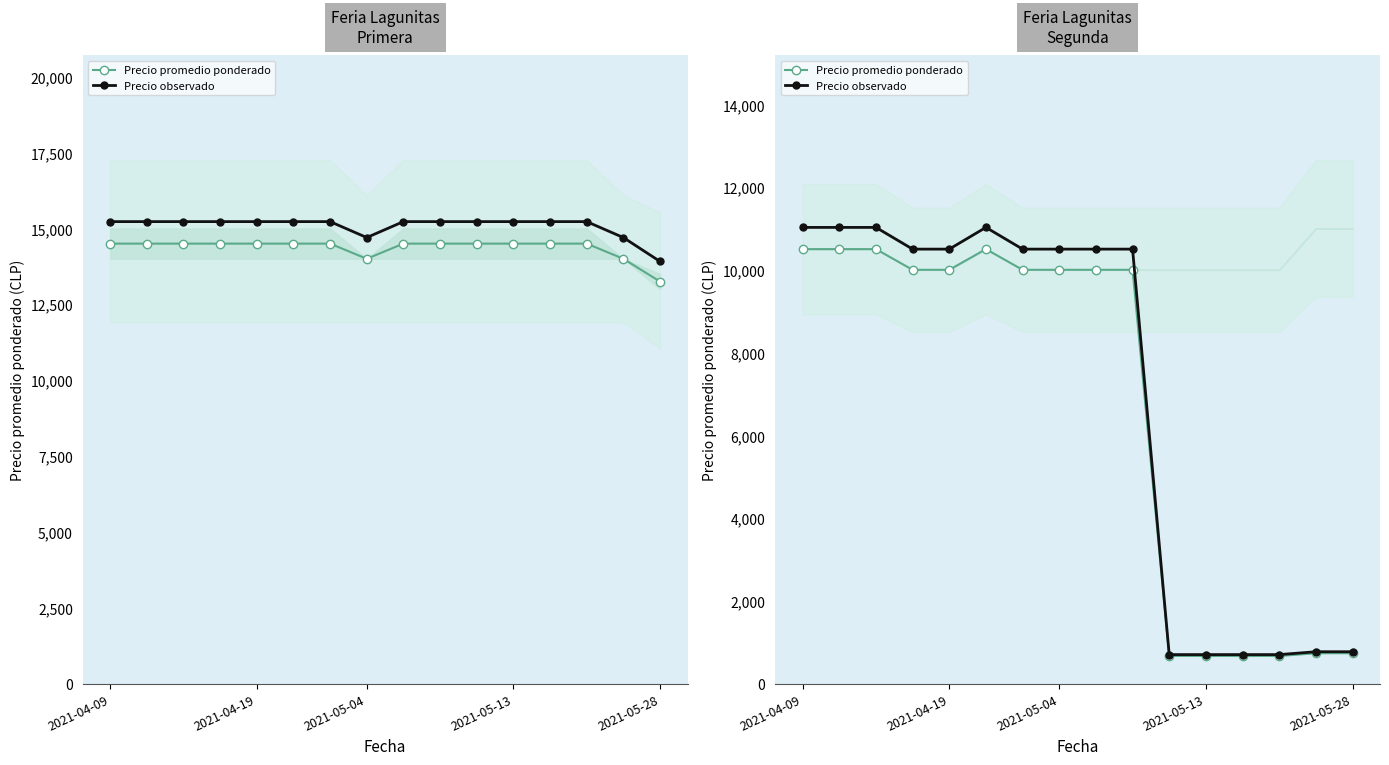

What is the total value across all series at 8?

20500.0